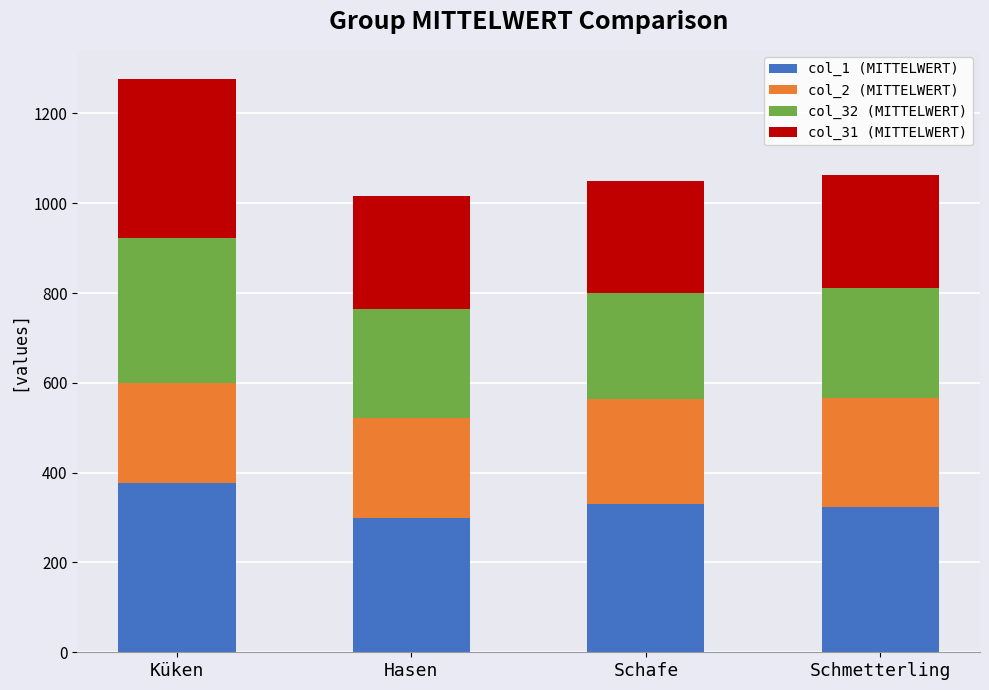

At which label does col_1 (MITTELWERT) reach its peak?

Küken